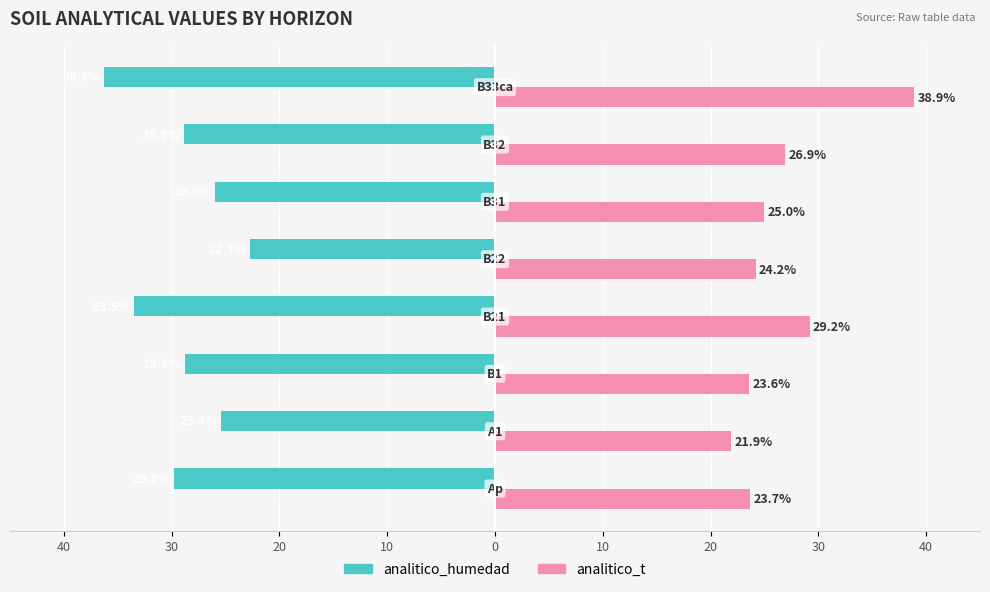

Reading left to right, list all the values displayed in this chart.

analitico_humedad: 40=-29.8	30=-25.4	20=-28.8	10=-33.5	0=-22.7	10=-26.0	20=-28.9	30=-36.3
analitico_t: 40=23.7	30=21.9	20=23.6	10=29.2	0=24.2	10=25.0	20=26.9	30=38.9